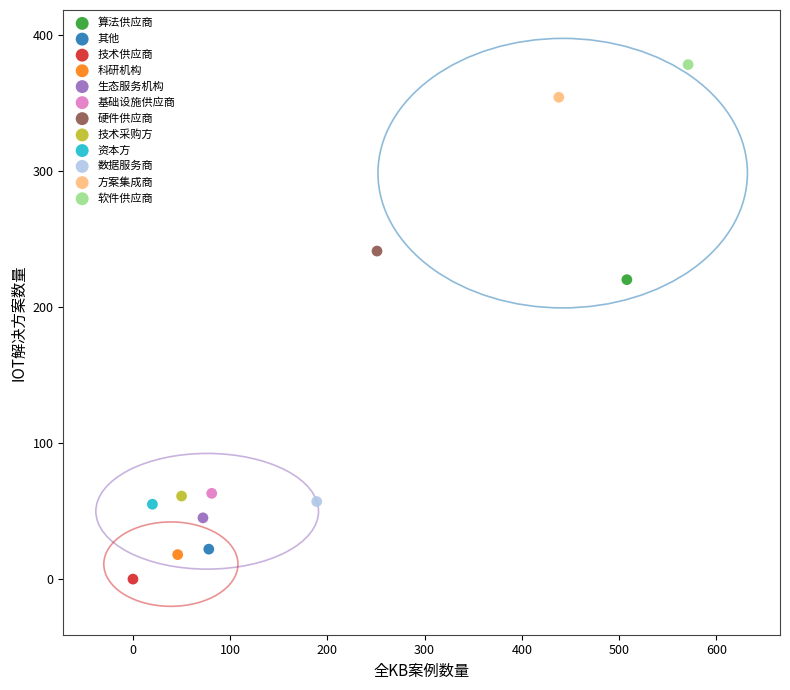

Which series contains the lowest Y value?

技术供应商